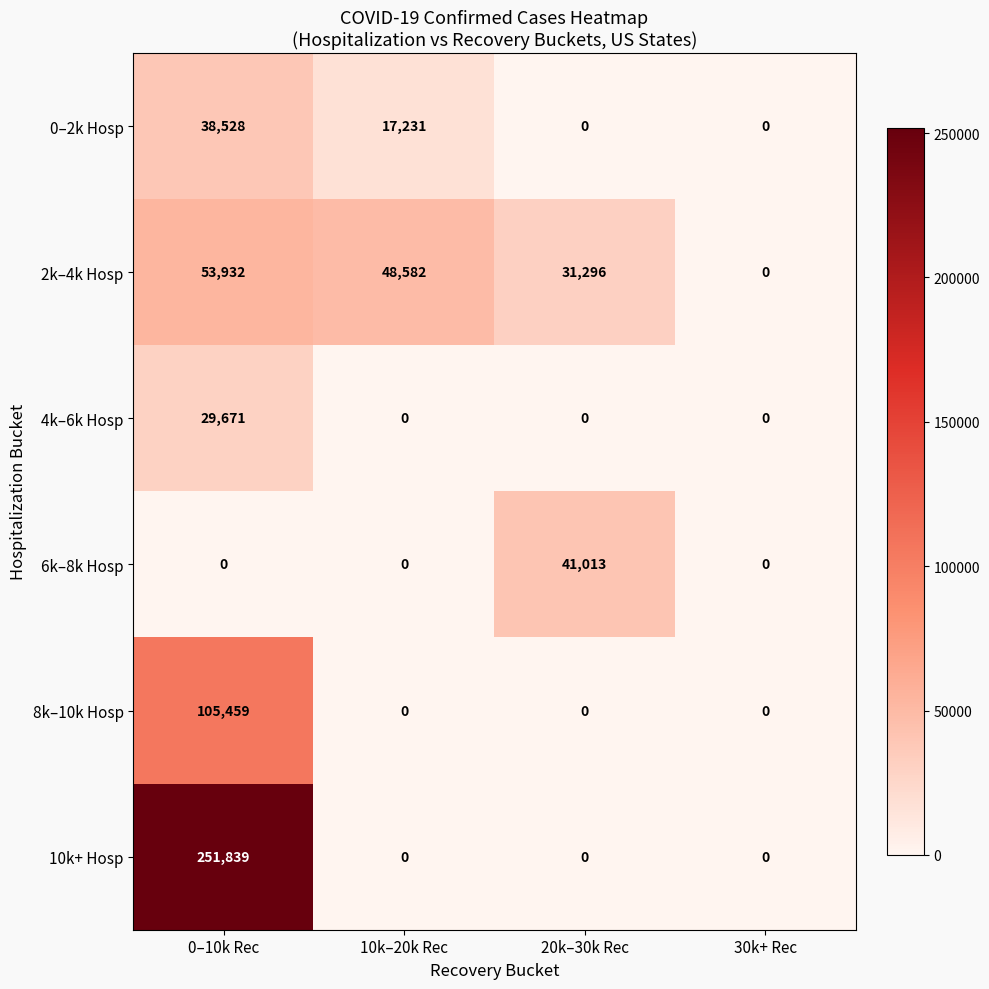

At which category is the sum across all series the highest?

0–10k Rec